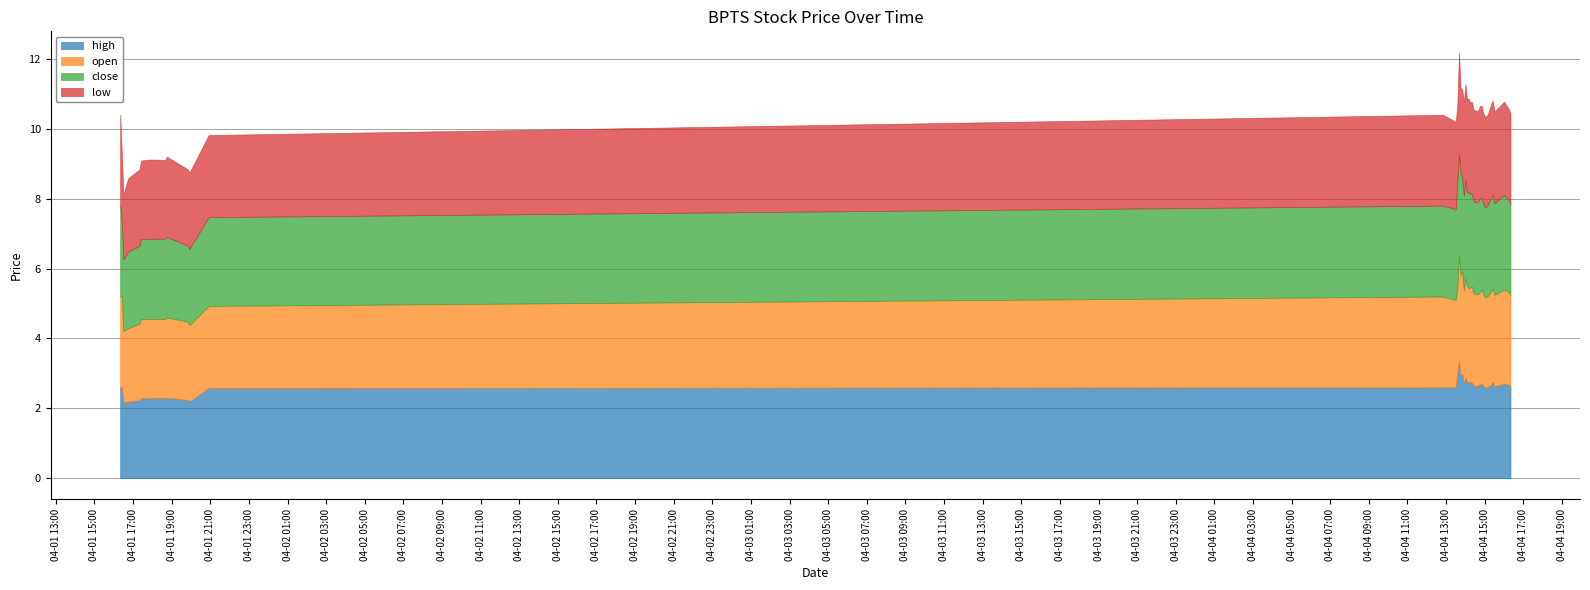

Where do open and close first cross each other?

2022-04-01 19:55:00 and 2022-04-01 20:55:00